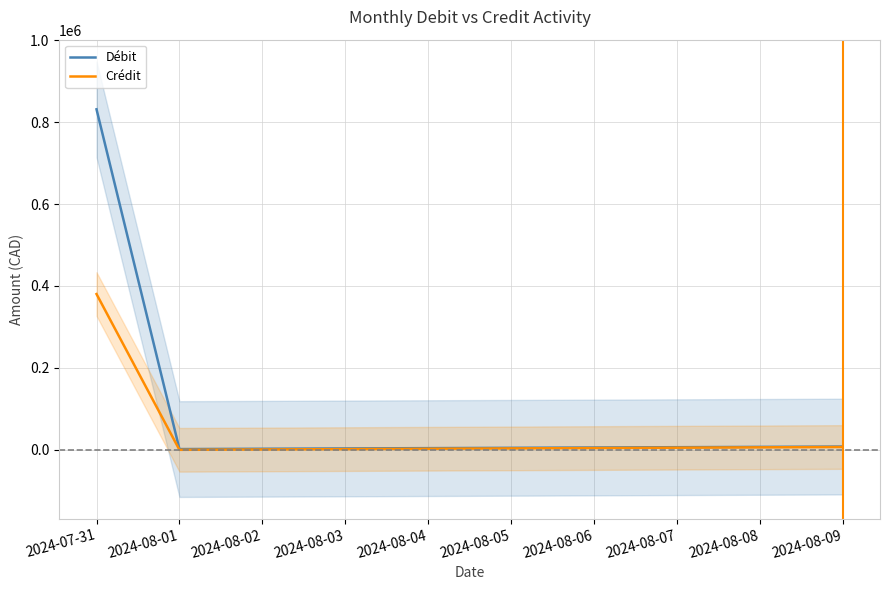

What is the sum of all Crédit values?

387090.8